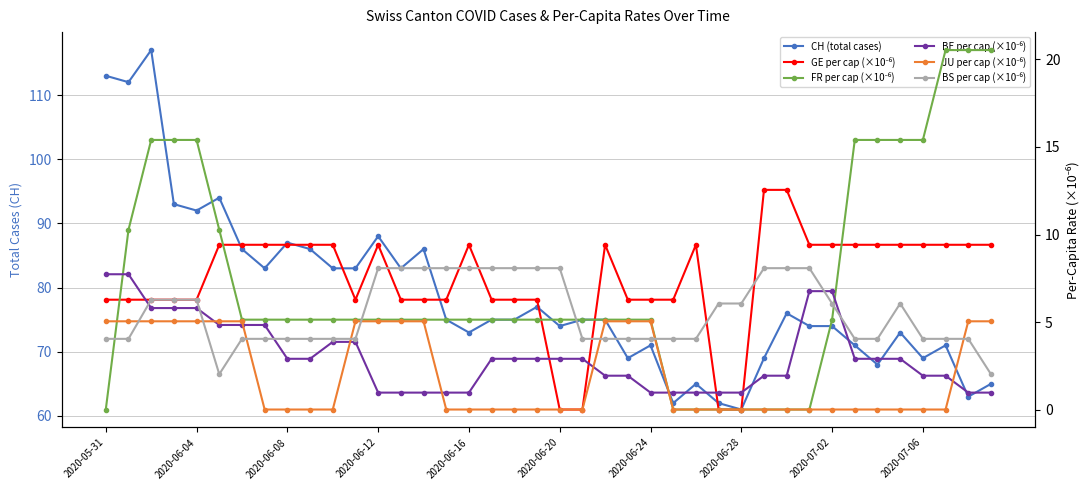

True or false: JU per cap (×10⁻⁶) has a value of 0.0 at 19.

True